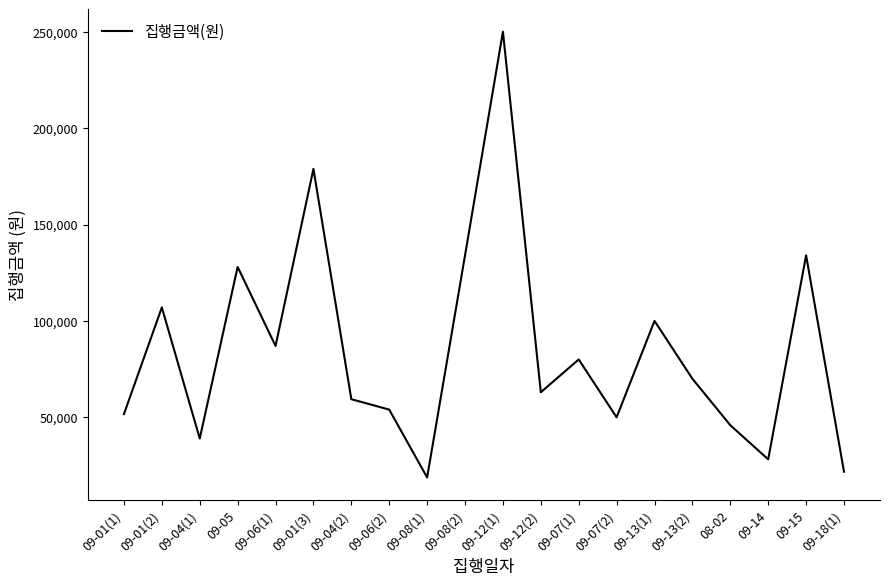

What is the ratio of the value at 09-01(1) to the value at 09-18(1)?

2.4